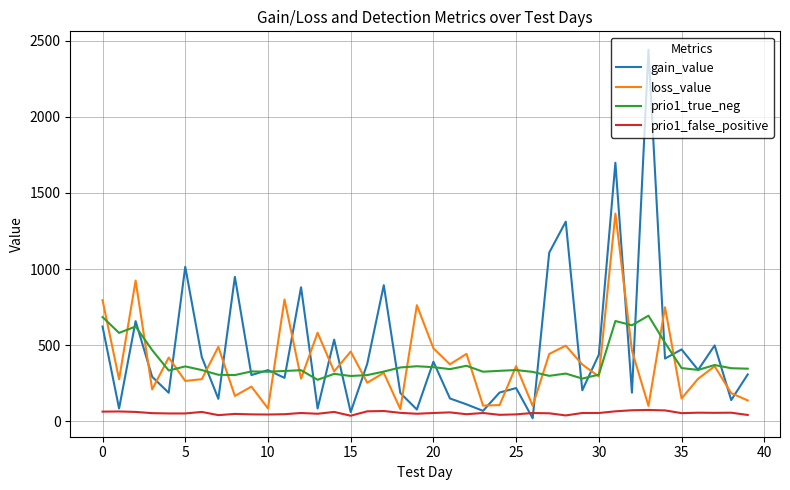

Which series has the largest range (max minus min)?

gain_value